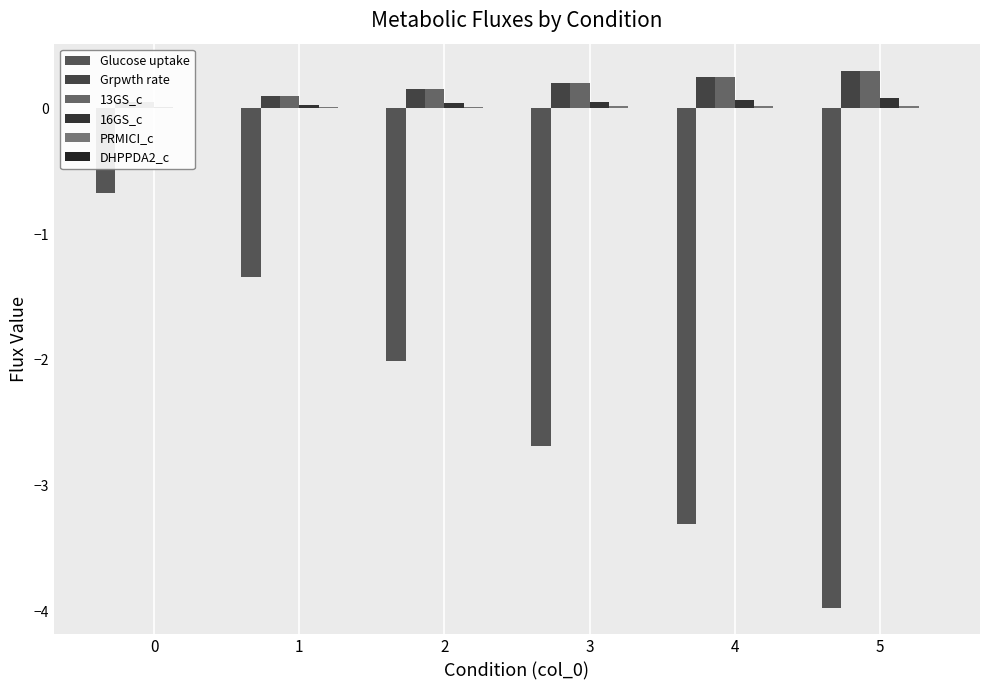

Which series changed the most between 2 and 3?

Glucose uptake